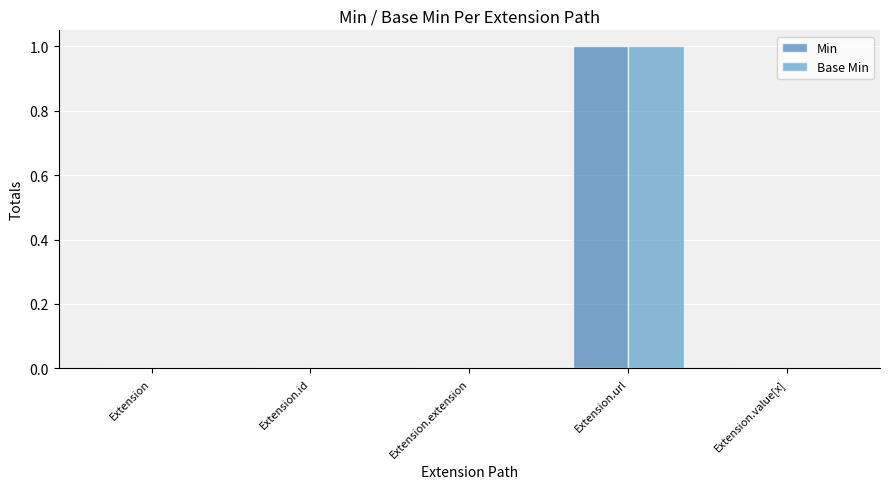

Which label corresponds to the largest value in the chart?

Extension.url